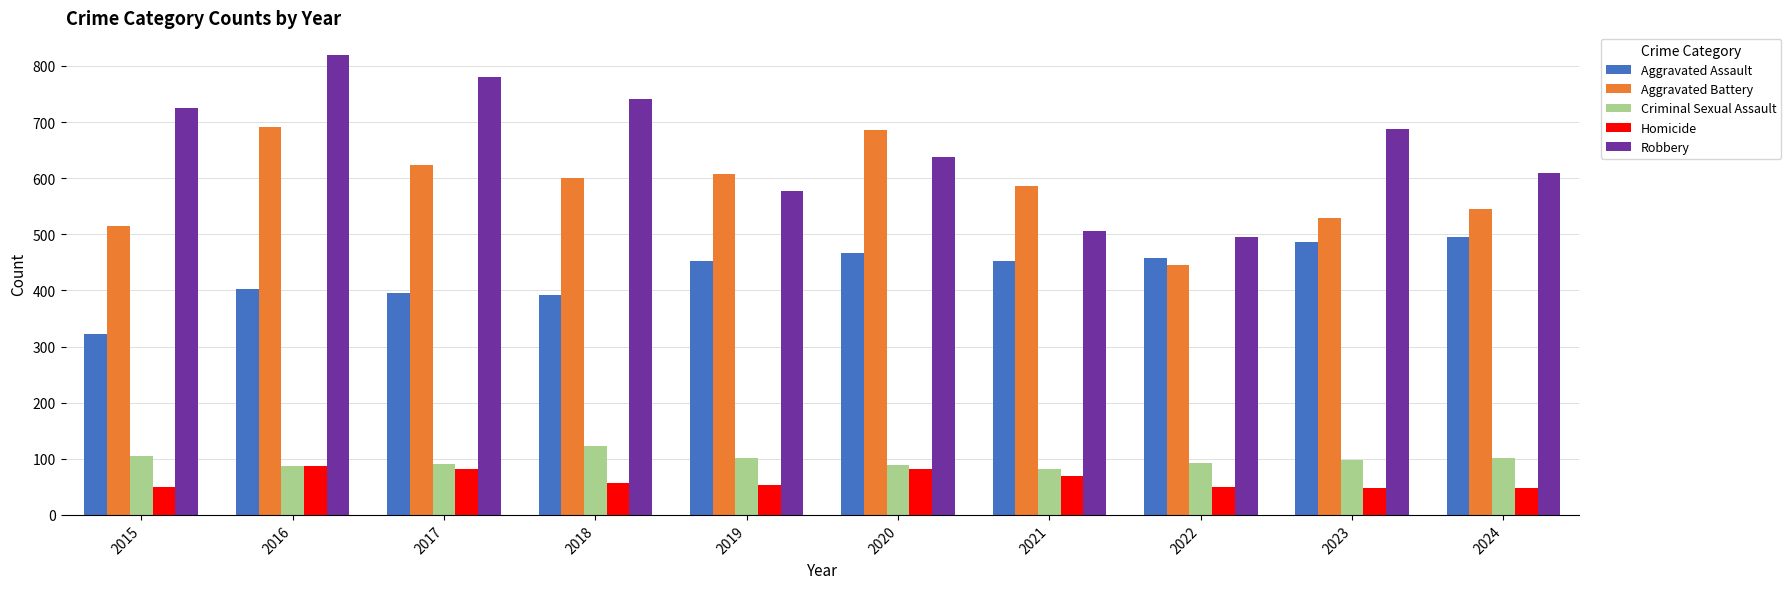

What is the sum of all Homicide values?

623